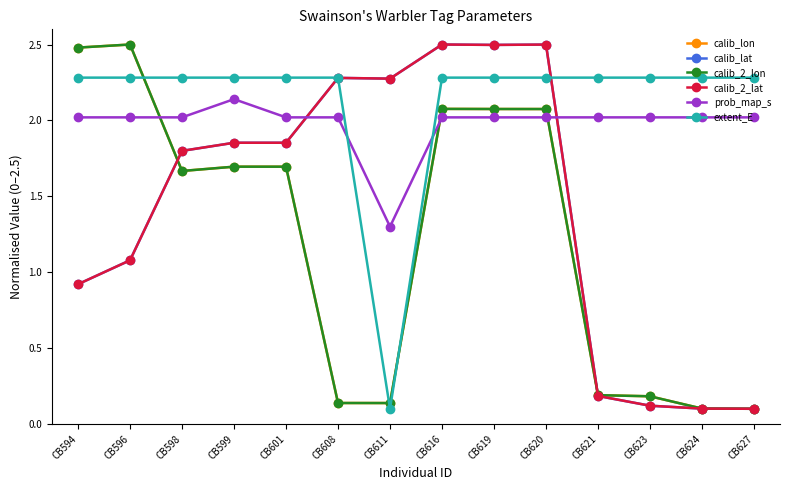

How many times do calib_lon and extent_E cross each other?

3